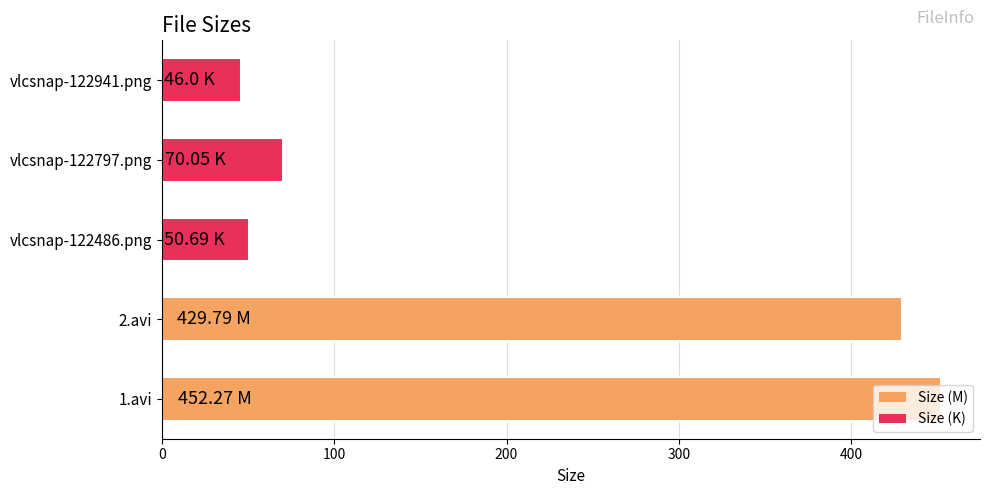

Which has a higher value, 1.avi or 2.avi?

1.avi